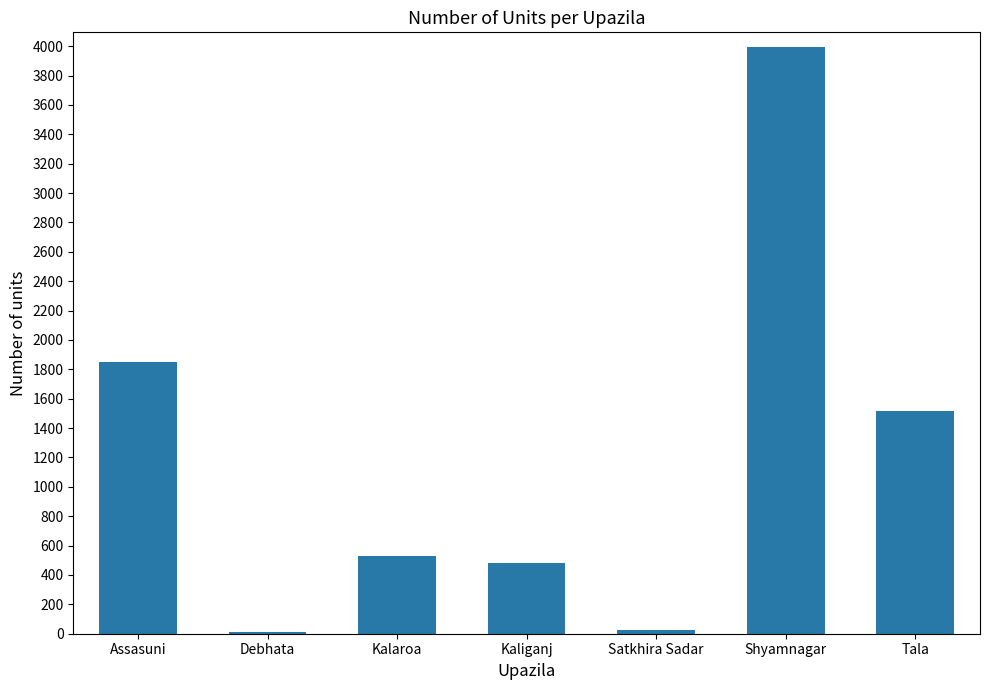

What is the average value?

1202